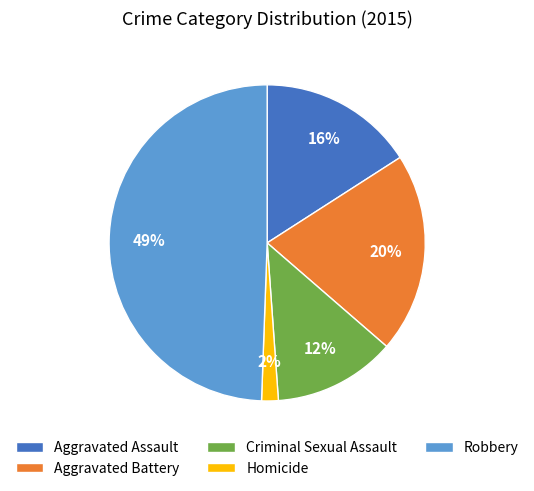

Which category has the smallest portion of the pie?

Homicide